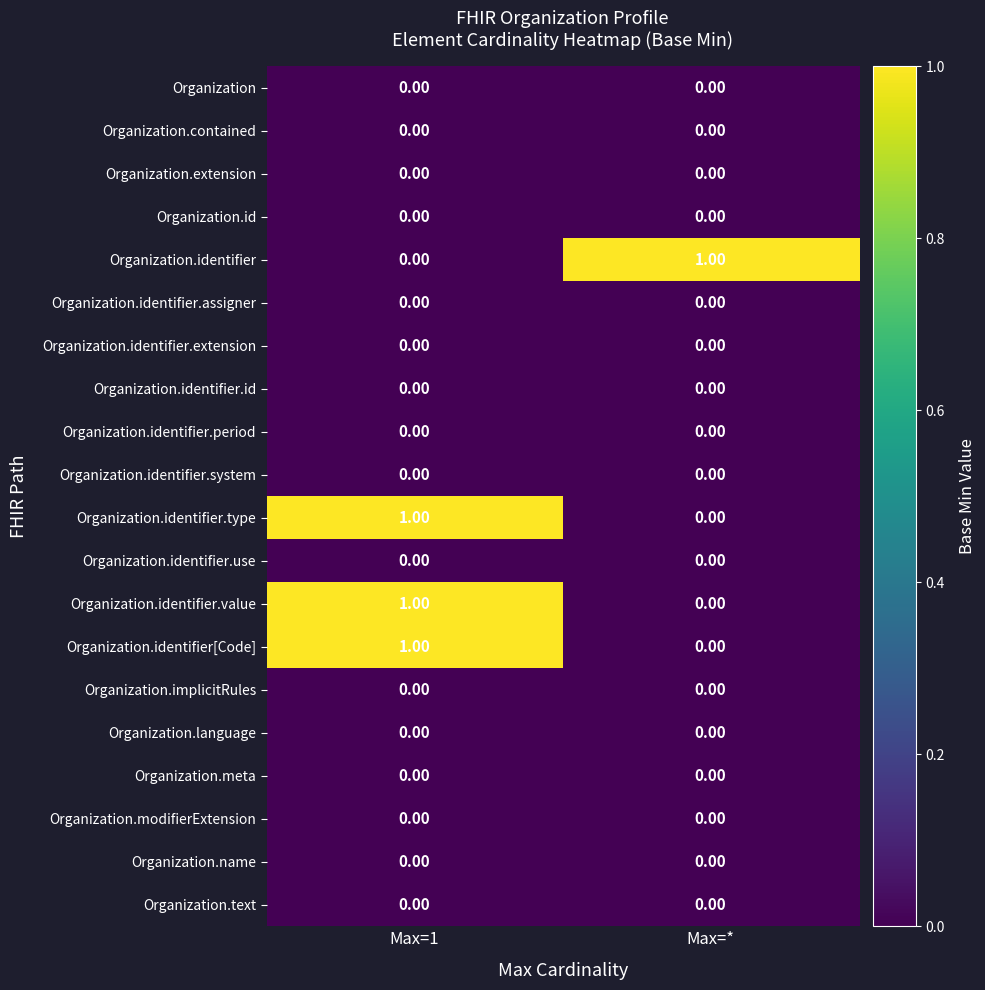

What is the spread (max minus min) of values at Max=*?

1